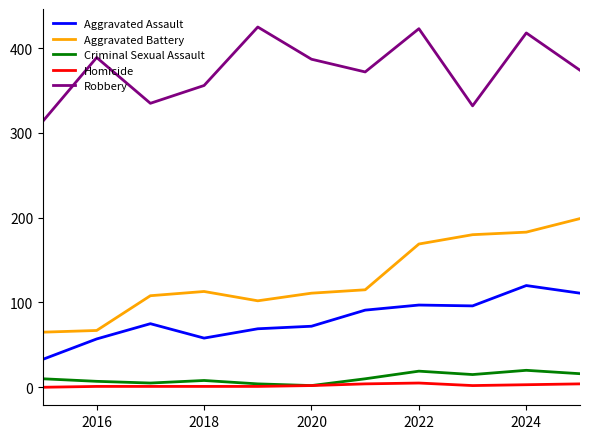

What is the highest value of the Aggravated Assault series?

120